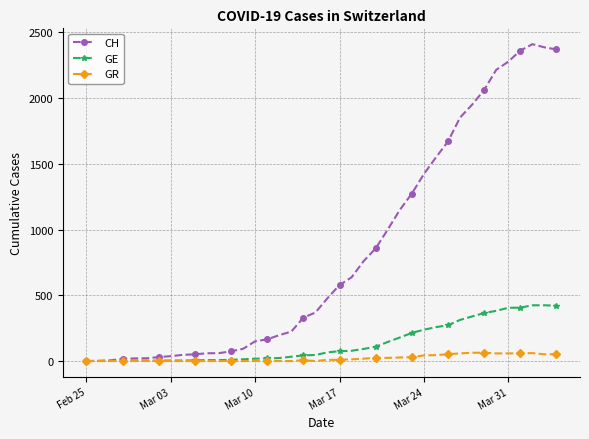

At how many categories does at least one series exceed 2091?

6